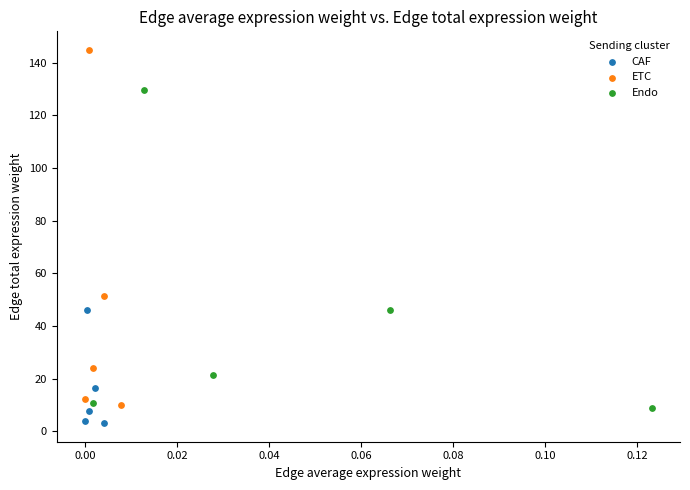

Which series reaches the minimum Y coordinate?

CAF